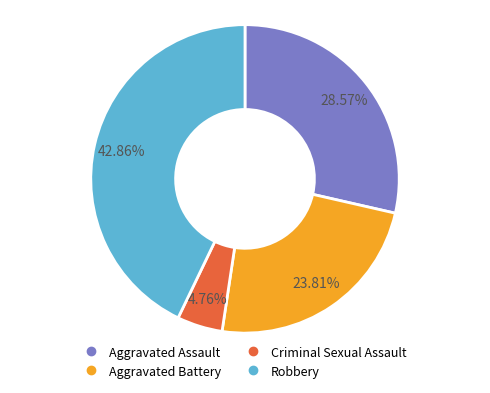

Count the number of slices in the pie.

4